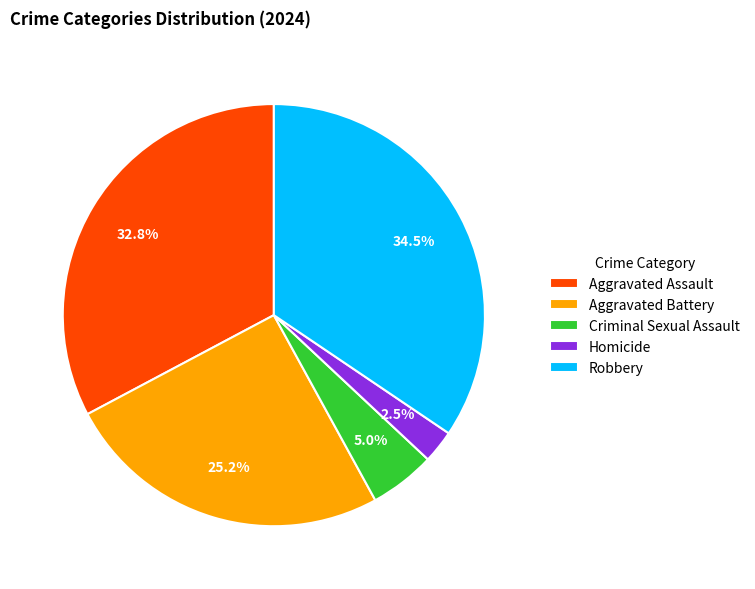

To the nearest percent, what is the average slice percentage?

20%